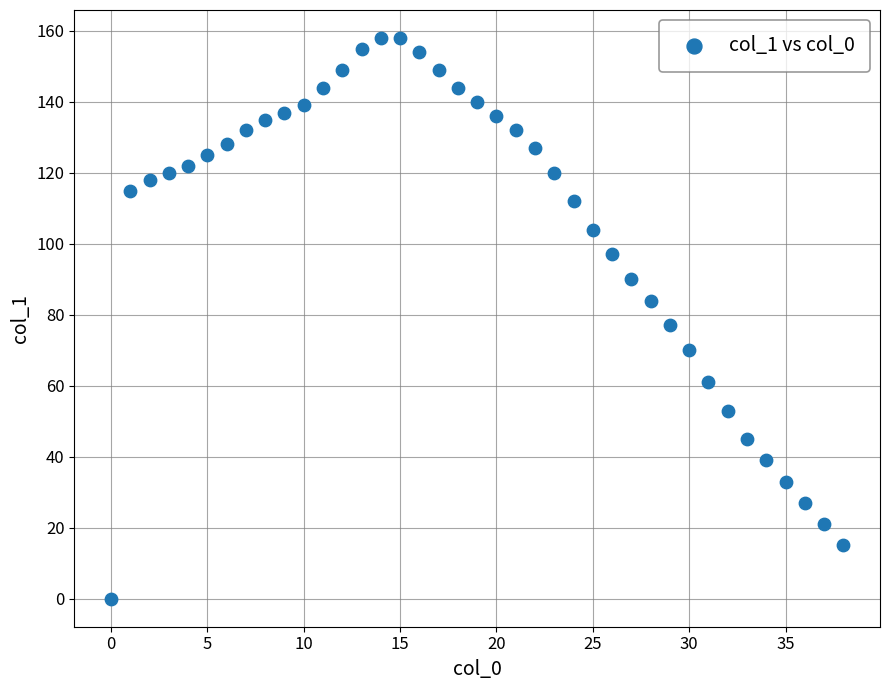

What is the range of Y values (max minus min)?

158